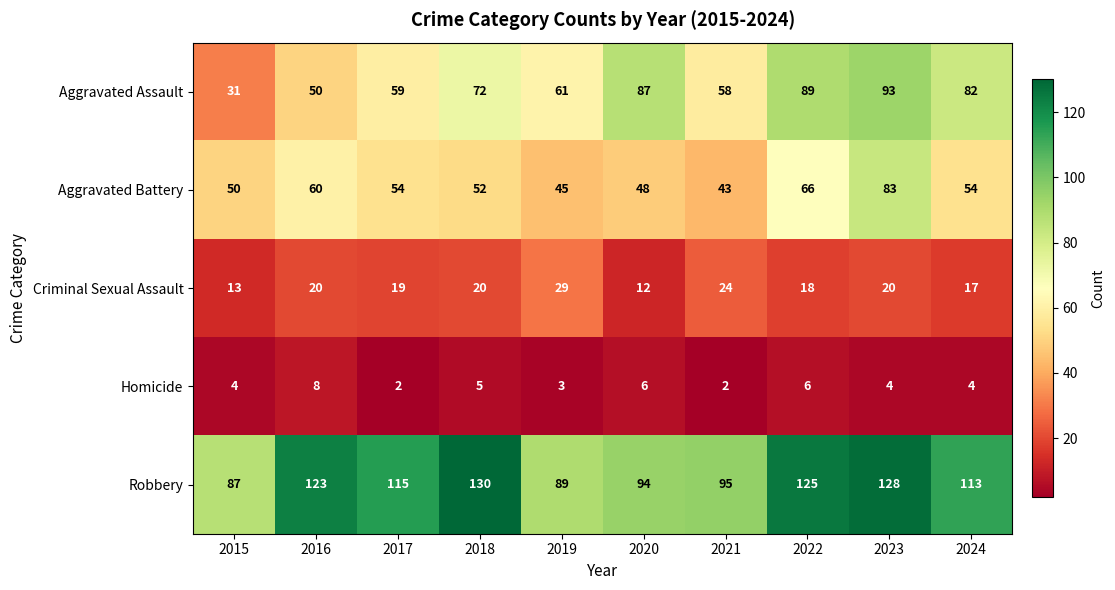

Which series has the largest total across all categories?

Robbery